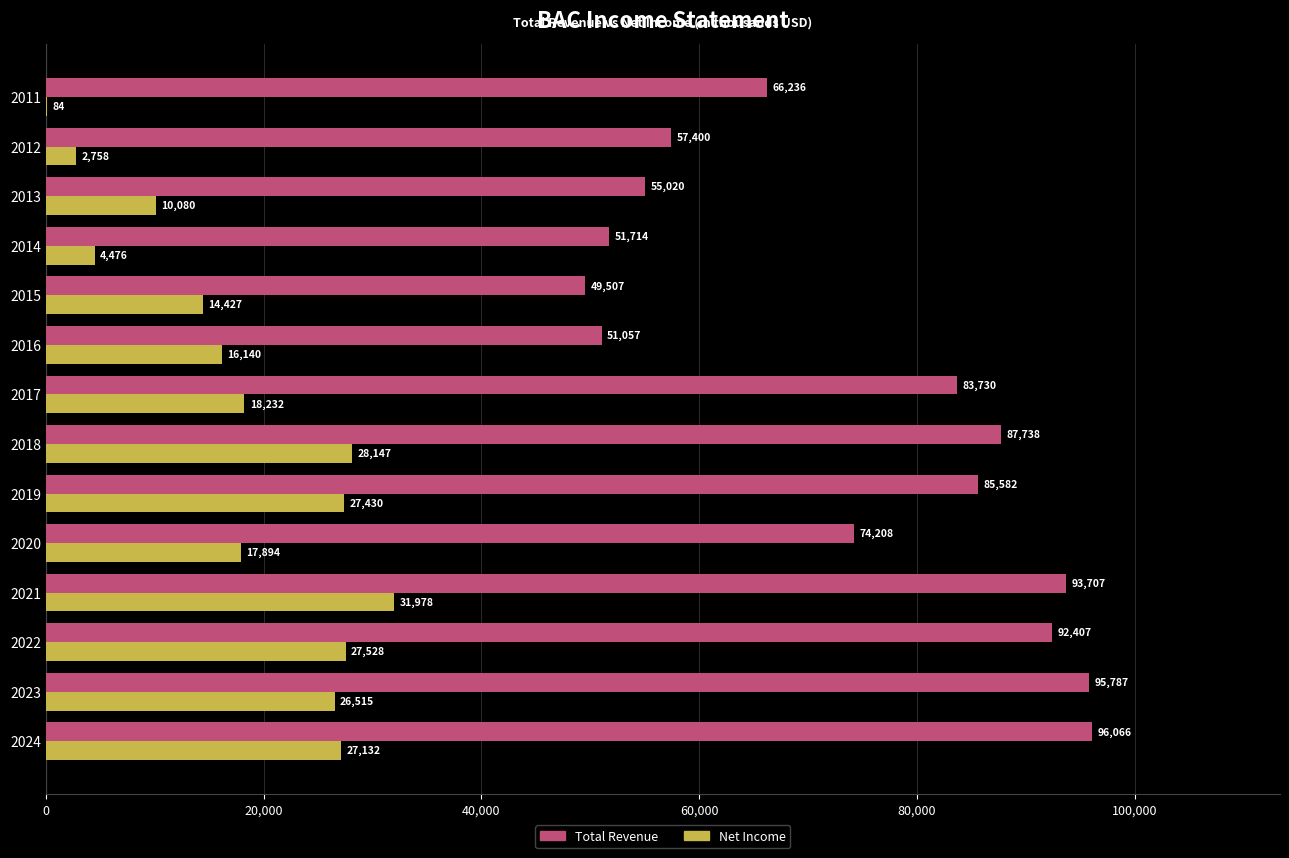

Between 2024 and 2023, which series saw the biggest shift?

Net Income